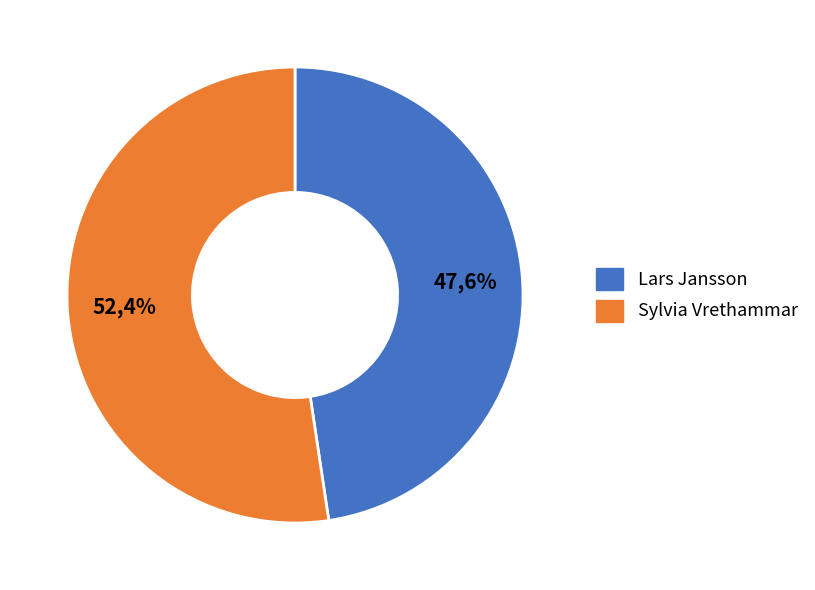

What is the smallest slice in the pie chart?

Lars Jansson